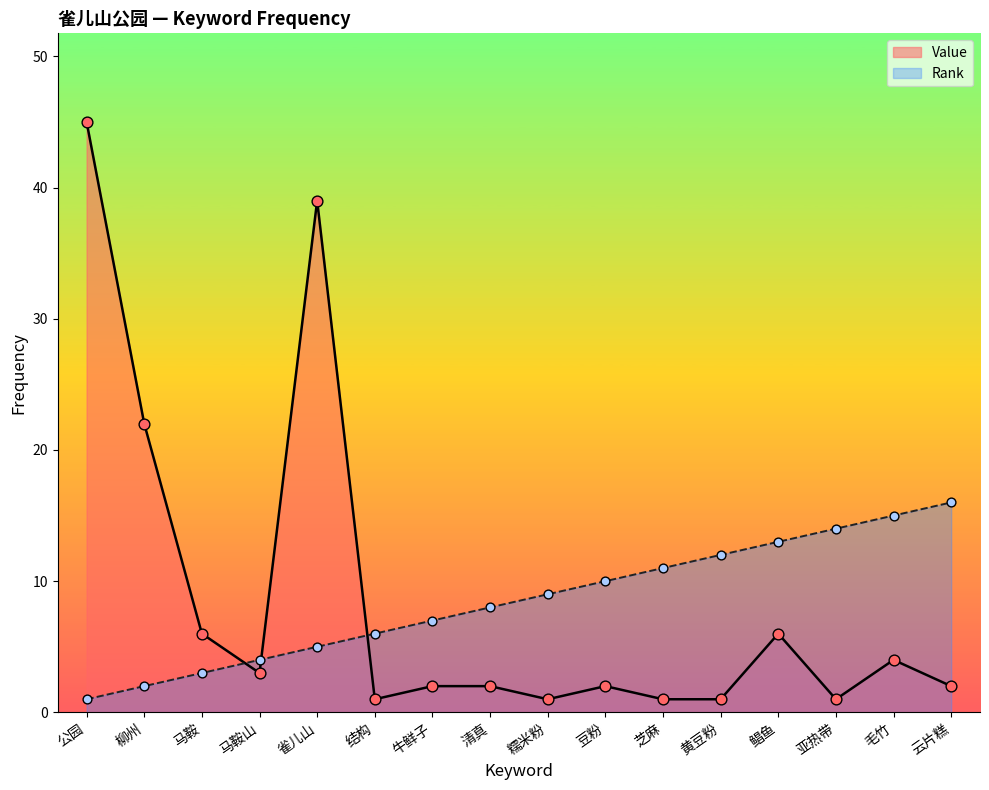

Which series has the largest total across all categories?

Value